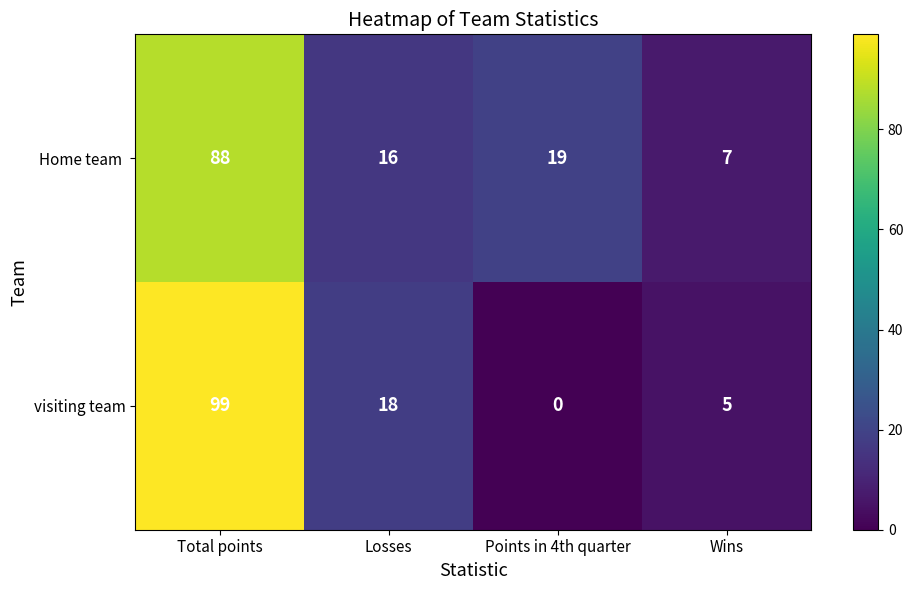

What is the difference between the second highest and second lowest values in the visiting team series?

13